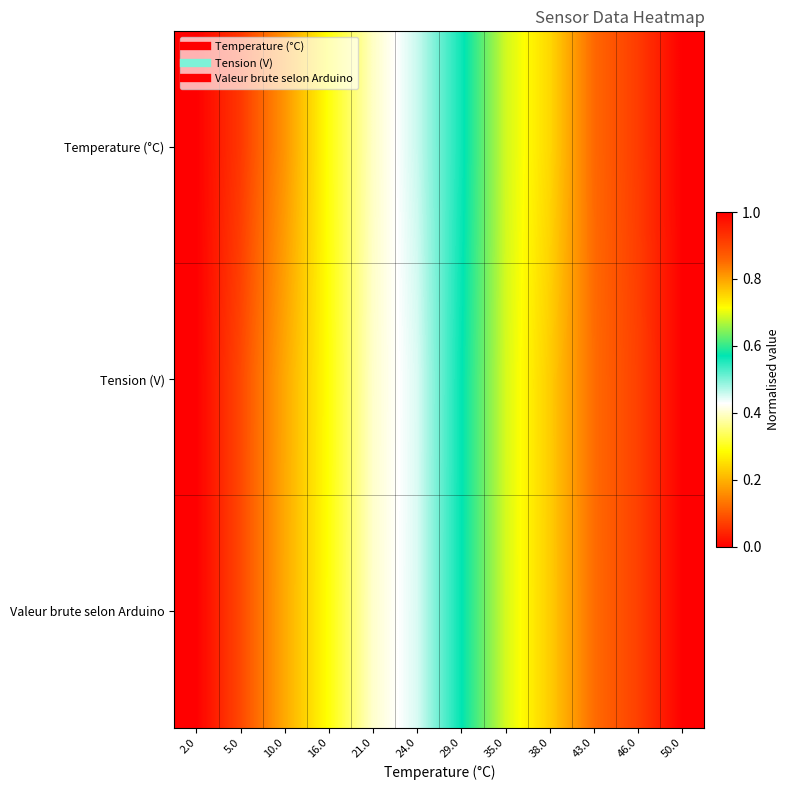

Reading left to right, list all the values displayed in this chart.

Temperature (°C): 2.0=0.0	5.0=0.1	10.0=0.2	16.0=0.3	21.0=0.4	24.0=0.5	29.0=0.6	35.0=0.7	38.0=0.8	43.0=0.9	46.0=0.9	50.0=1.0
Tension (V): 2.0=0.0	5.0=0.1	10.0=0.2	16.0=0.3	21.0=0.4	24.0=0.4	29.0=0.6	35.0=0.7	38.0=0.8	43.0=0.9	46.0=0.9	50.0=1.0
Valeur brute selon Arduino: 2.0=0.0	5.0=0.1	10.0=0.2	16.0=0.3	21.0=0.4	24.0=0.5	29.0=0.6	35.0=0.7	38.0=0.8	43.0=0.8	46.0=0.9	50.0=1.0